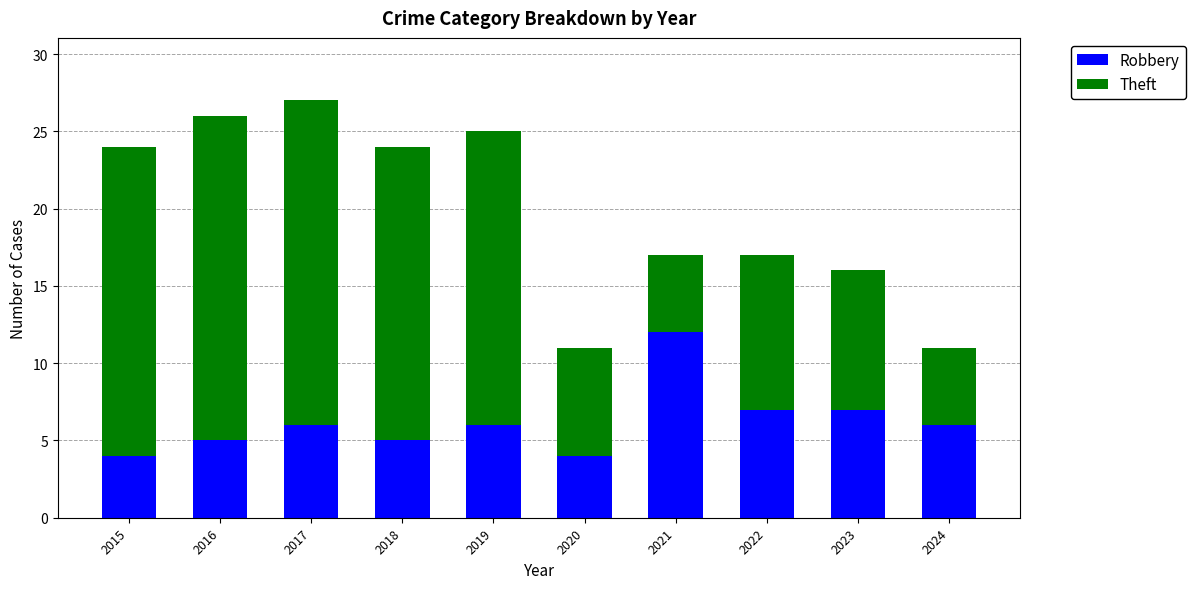

The Robbery series shows 12 at 2021. True or false?

True